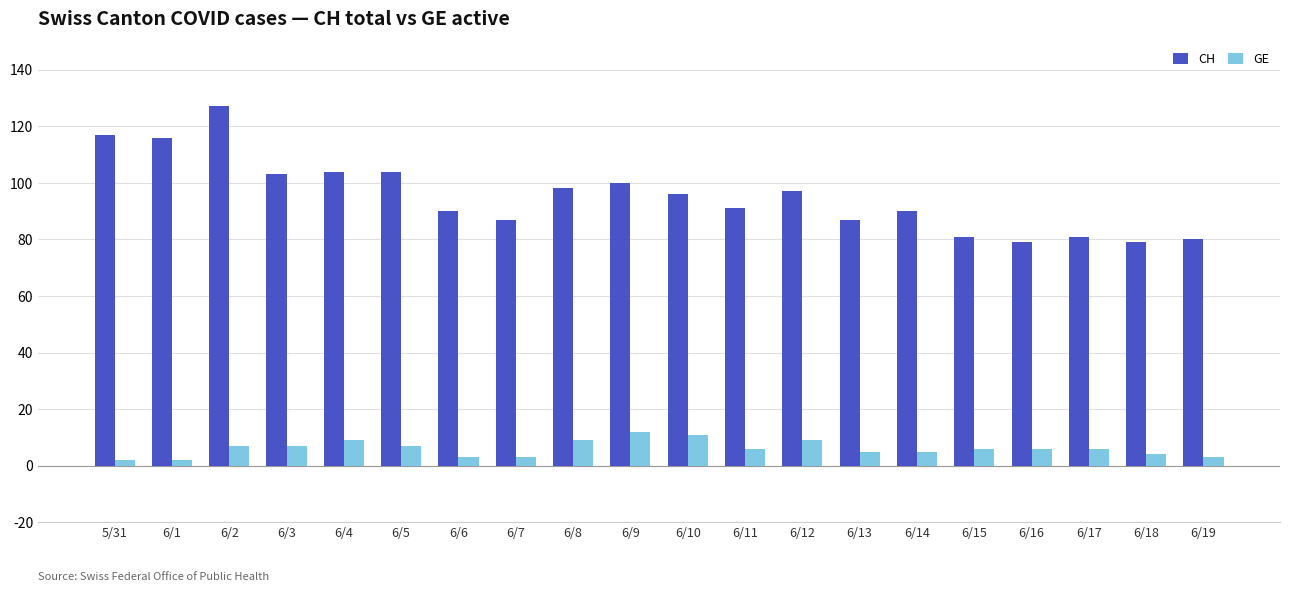

Which series has the widest spread of values?

CH